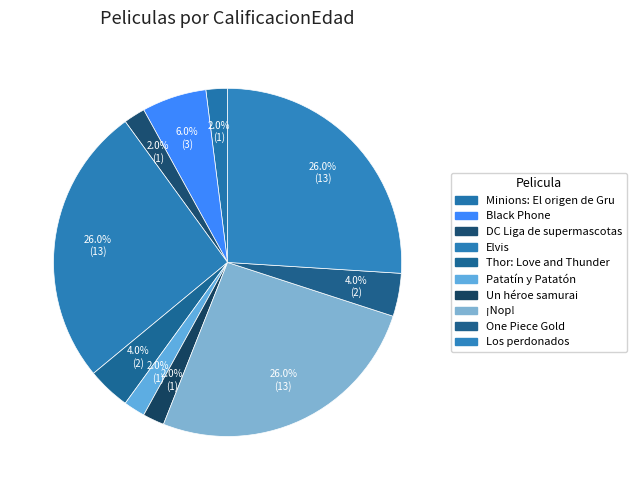

Count the number of slices in the pie.

10